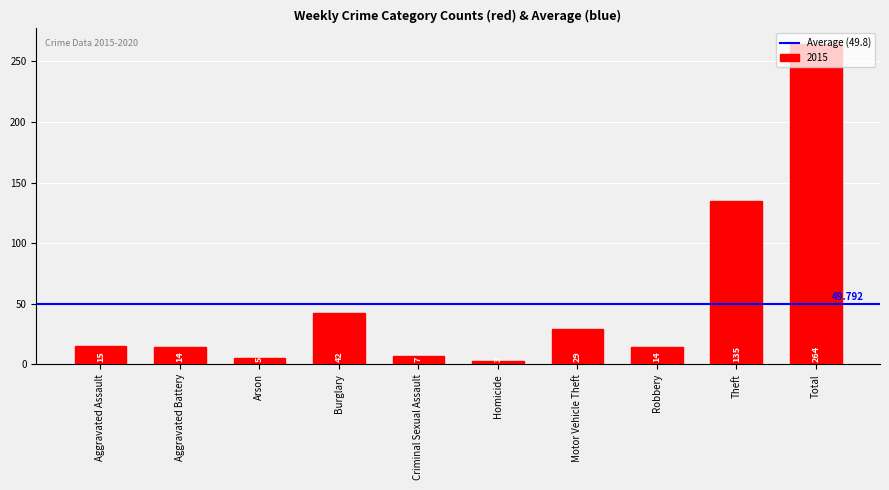

What is the label of the 10th bar from the left?

Total